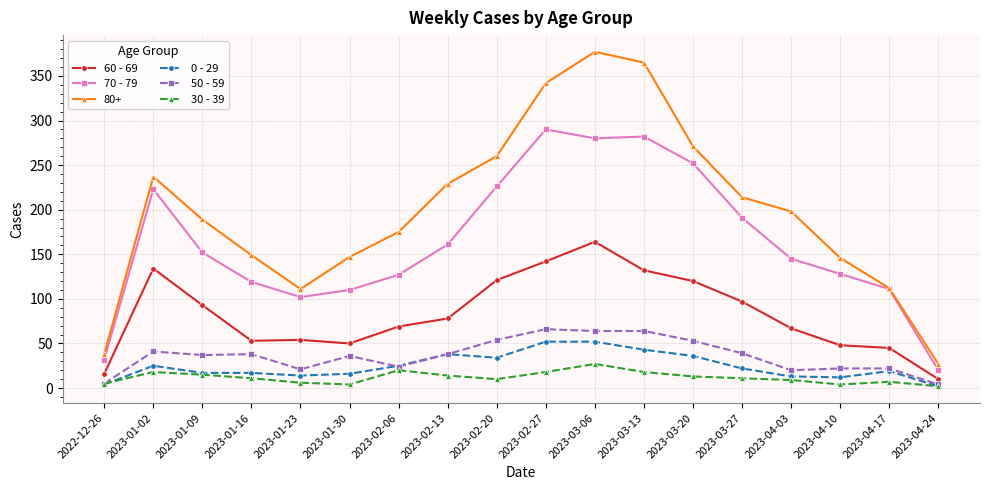

What is the sum of all 60 - 69 values?

1493